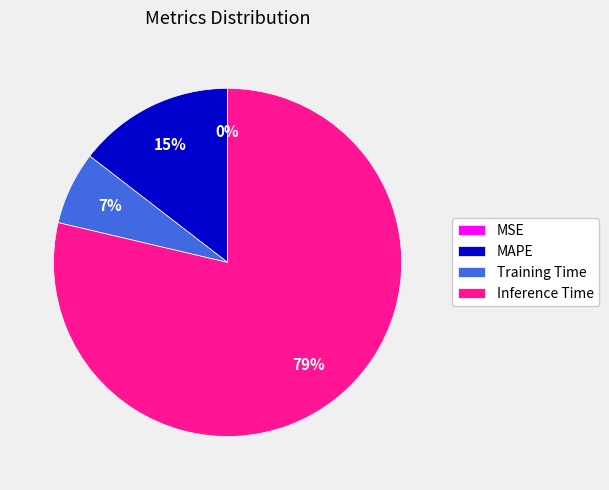

Which has a higher value, MAPE or Inference Time?

Inference Time